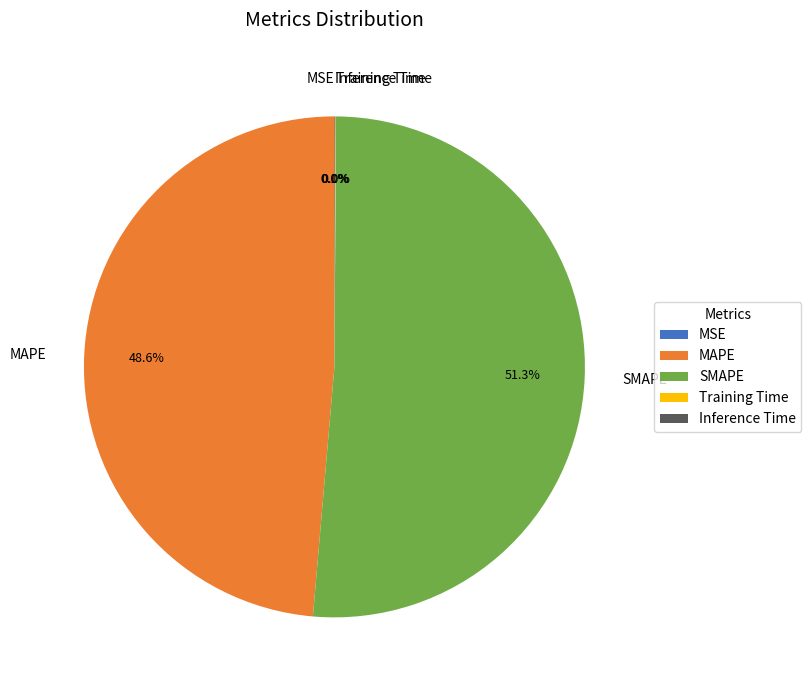

Is SMAPE the majority of the pie?

Yes